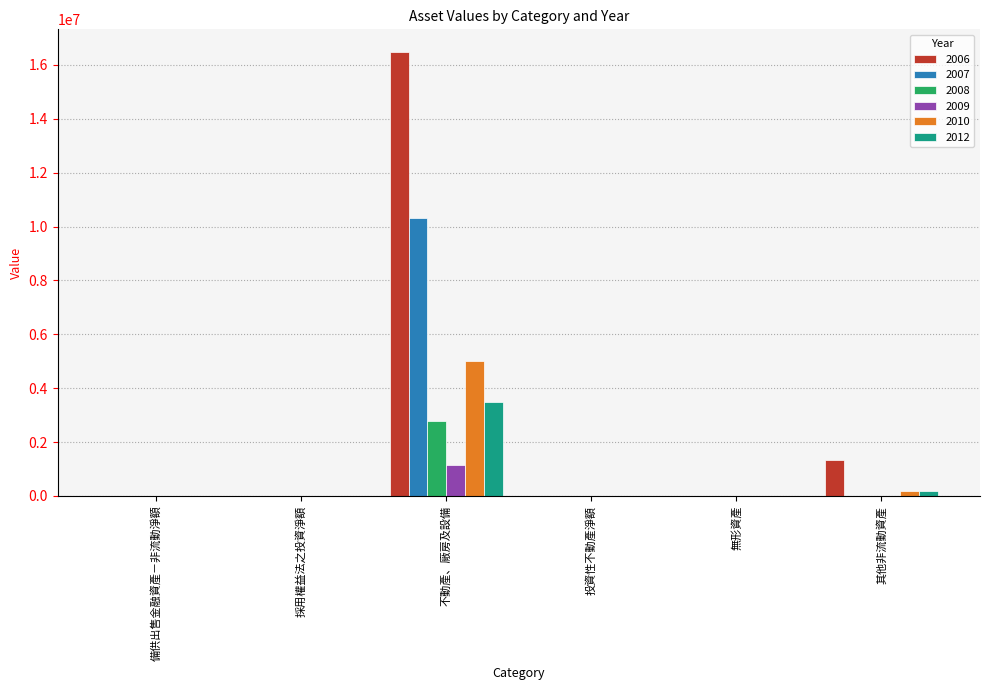

Is the value of 2010 at 不動產、廠房及設備 greater than the value of 2009 at 無形資產?

Yes